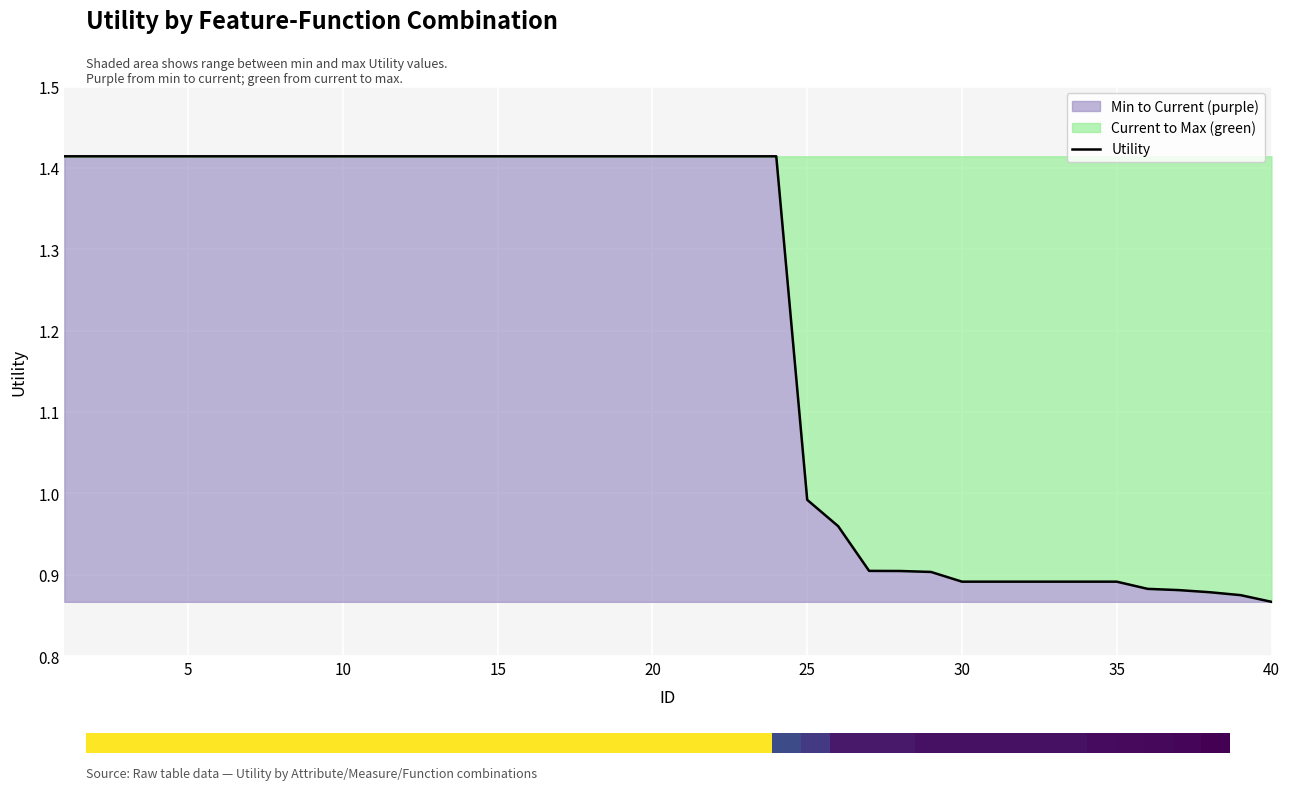

At which label is the value closest to 1?

25